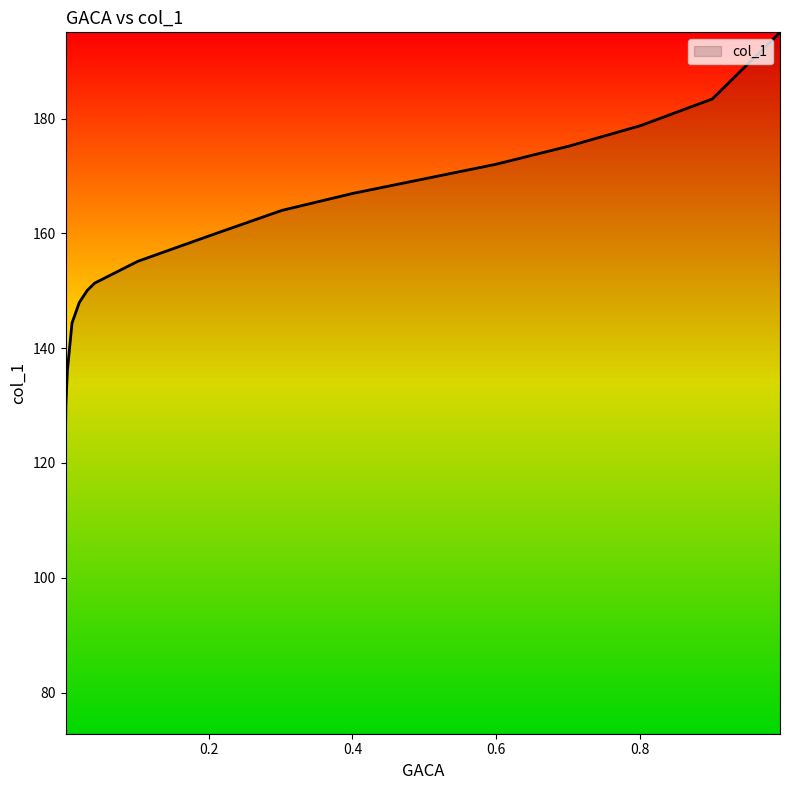

What is the label of the 18th point from the right?

0.8012